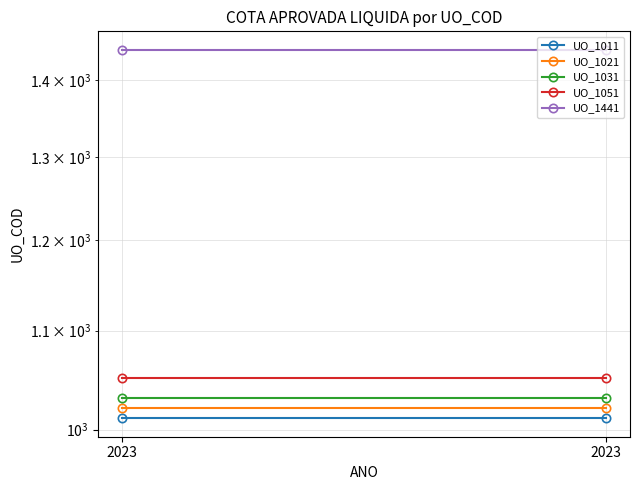

Which has a higher value, 2023 or 2023?

2023